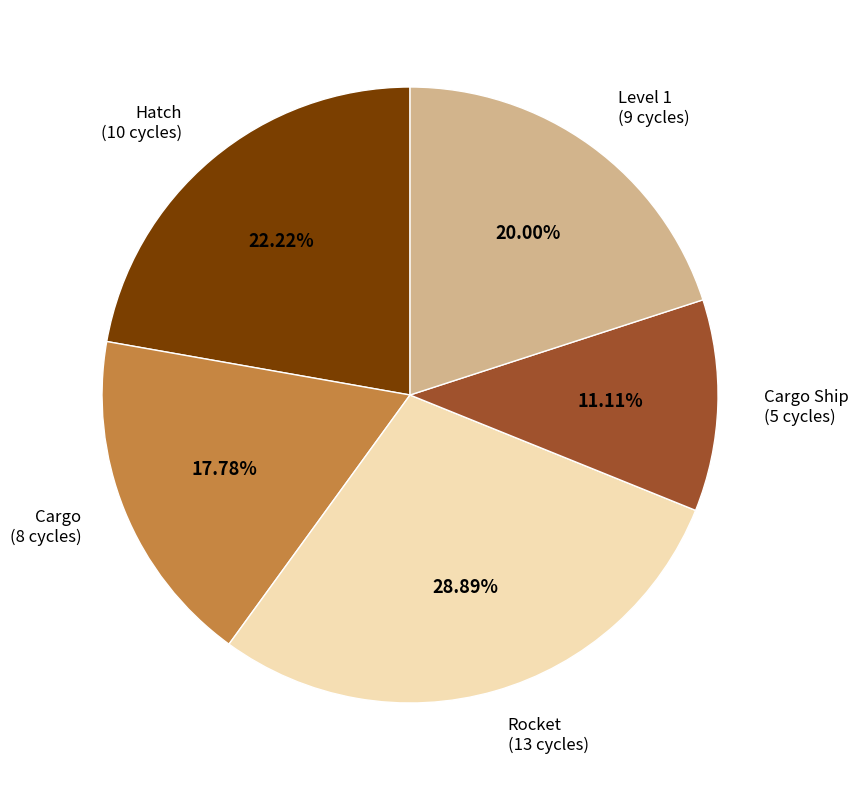

To the nearest percent, what is the difference between the Cargo Ship and Level 1 slice percentages?

9%